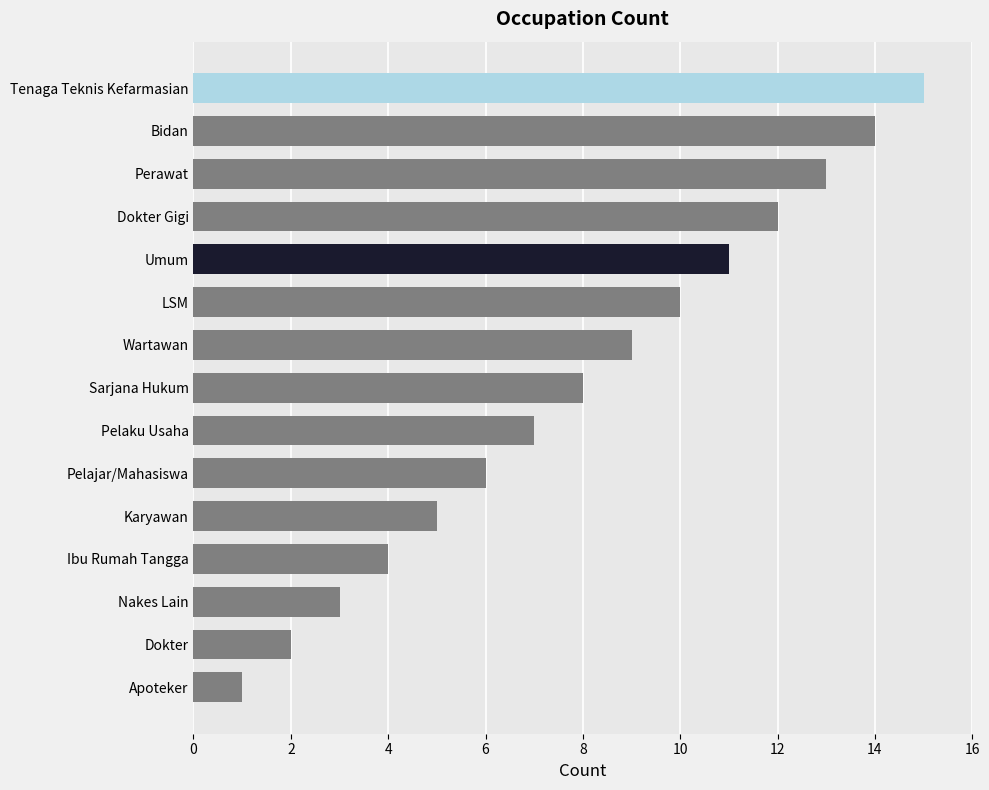

How many series are shown in this chart?

1